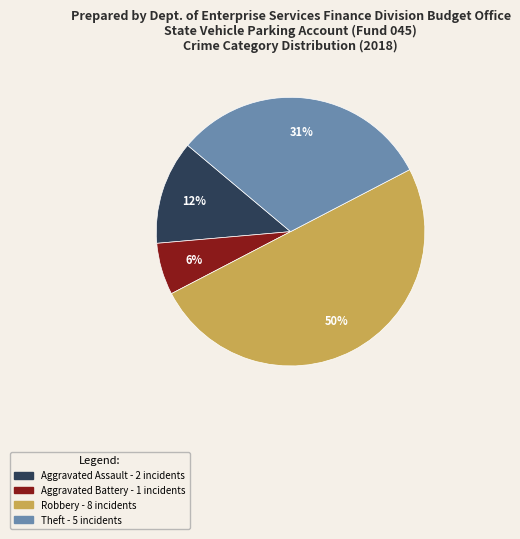

To the nearest percent, what is the difference between the largest and smallest slice percentages?

44%